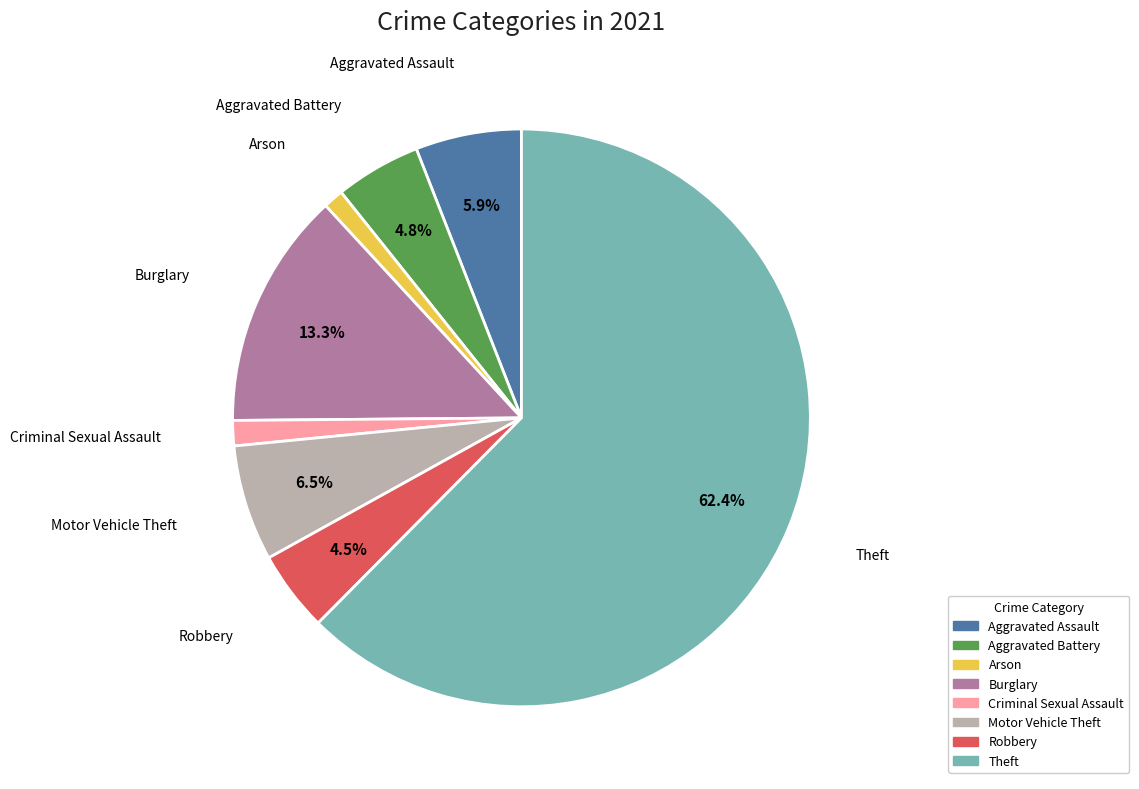

Is the sum of Aggravated Battery and Motor Vehicle Theft greater than half?

No